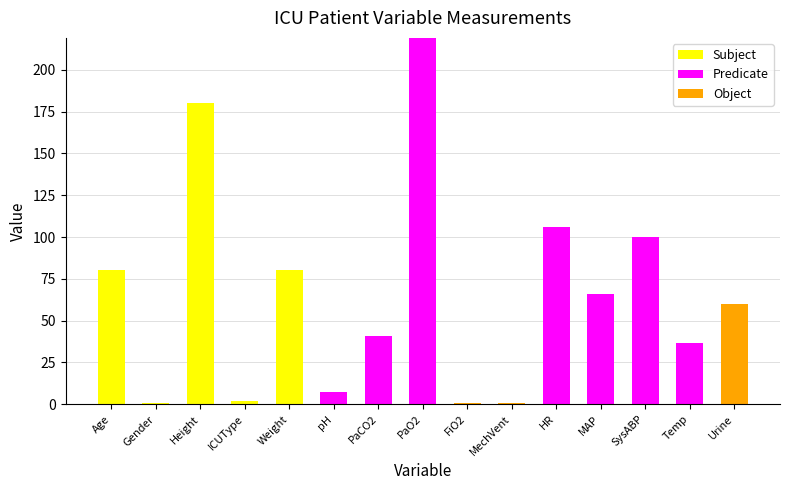

What is the total value across all series at SysABP?

100.0